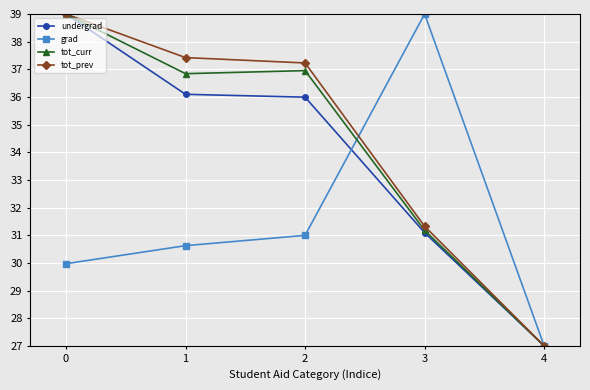

At how many categories does at least one series exceed 34?

4